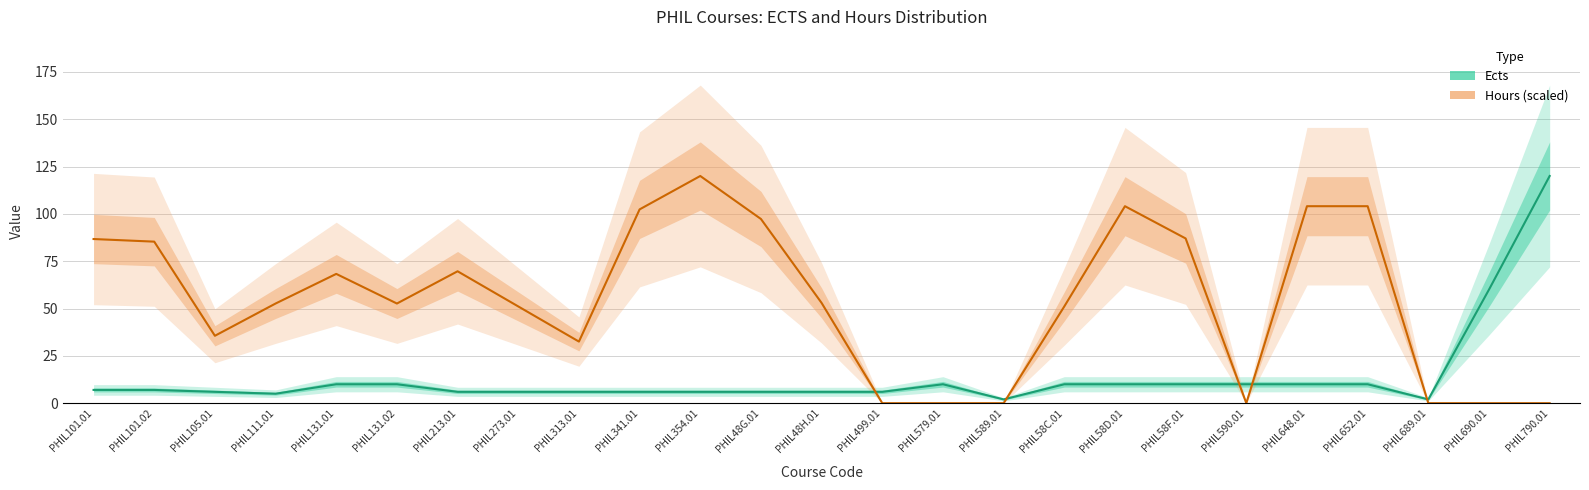

How many times do Hours (scaled) and Ects cross each other?

5